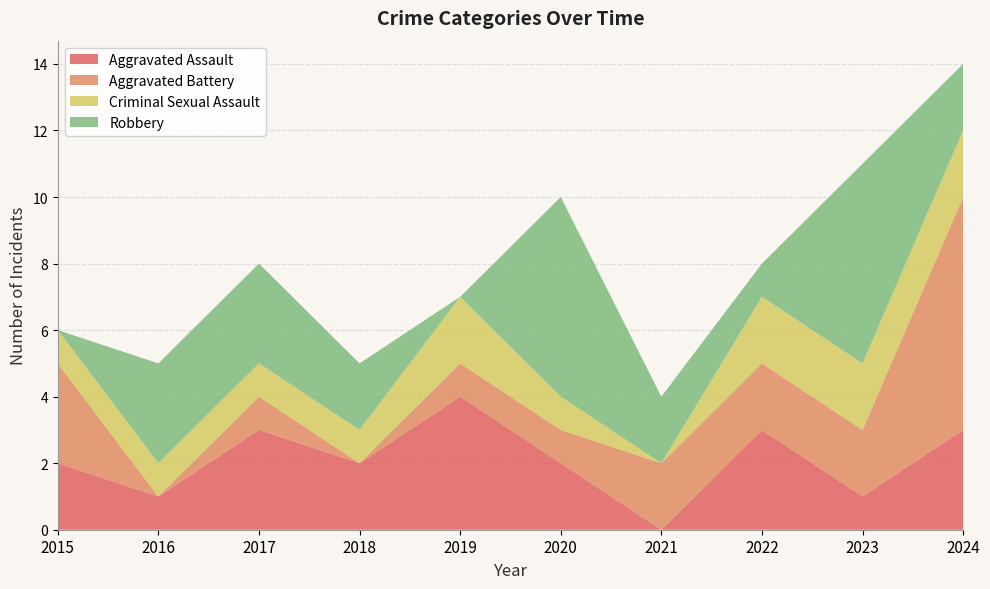

Reading left to right, extract all data points from this chart.

Aggravated Assault: 2015=2	2016=1	2017=3	2018=2	2019=4	2020=2	2021=0	2022=3	2023=1	2024=3
Aggravated Battery: 2015=3	2016=0	2017=1	2018=0	2019=1	2020=1	2021=2	2022=2	2023=2	2024=7
Criminal Sexual Assault: 2015=1	2016=1	2017=1	2018=1	2019=2	2020=1	2021=0	2022=2	2023=2	2024=2
Robbery: 2015=0	2016=3	2017=3	2018=2	2019=0	2020=6	2021=2	2022=1	2023=6	2024=2